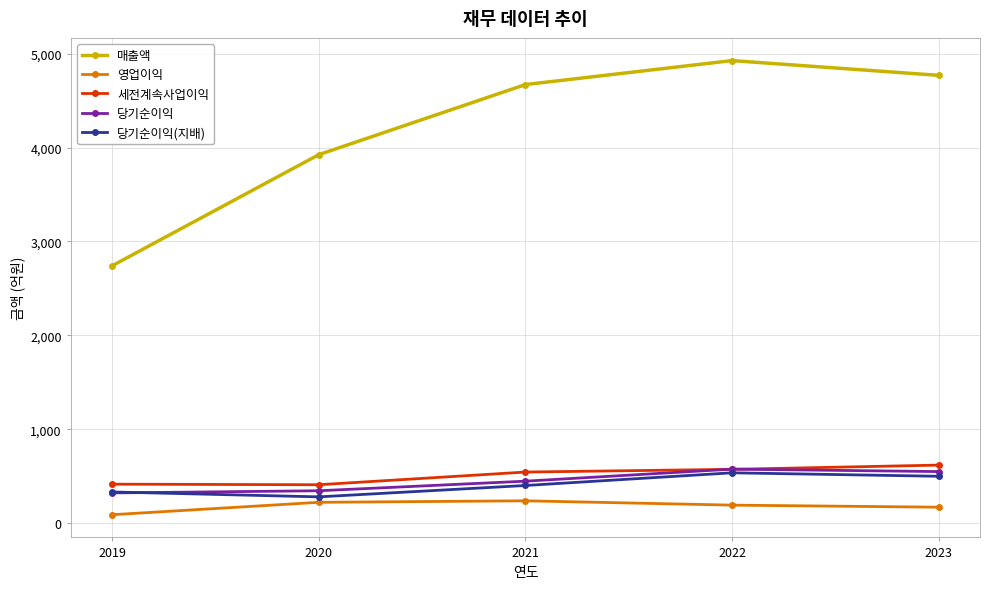

What is the total value across all series at 2022?

6809